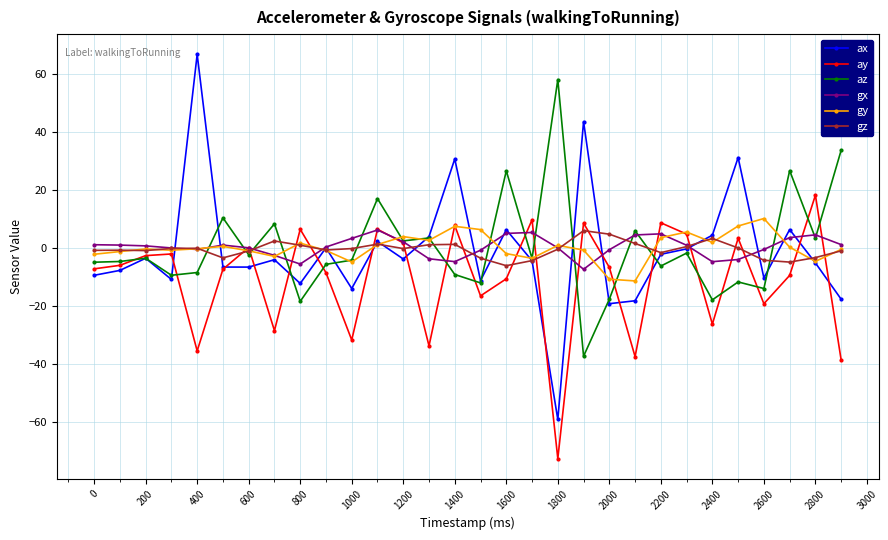

How many negative values does the az series have?

19